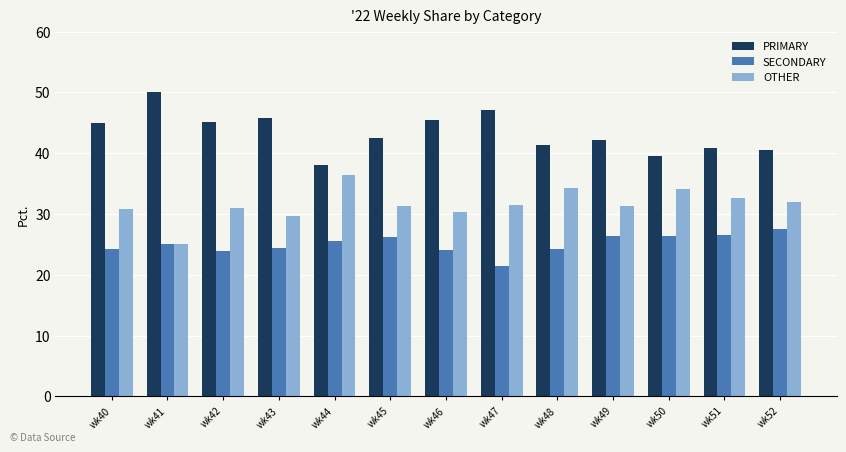

Rank the series at wk52 from highest to lowest value.

PRIMARY, OTHER, SECONDARY